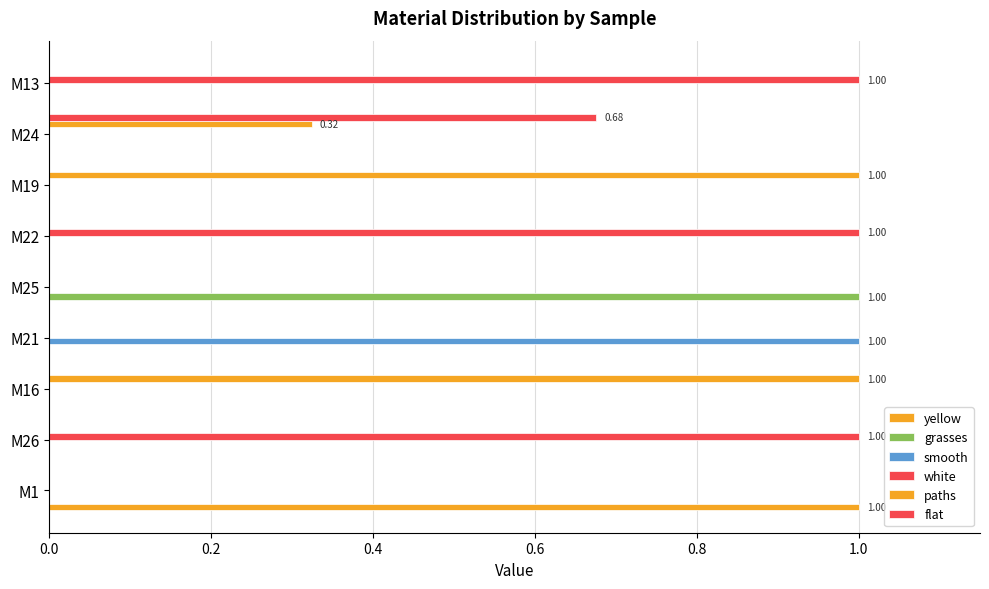

How many distinct data groups are displayed?

6